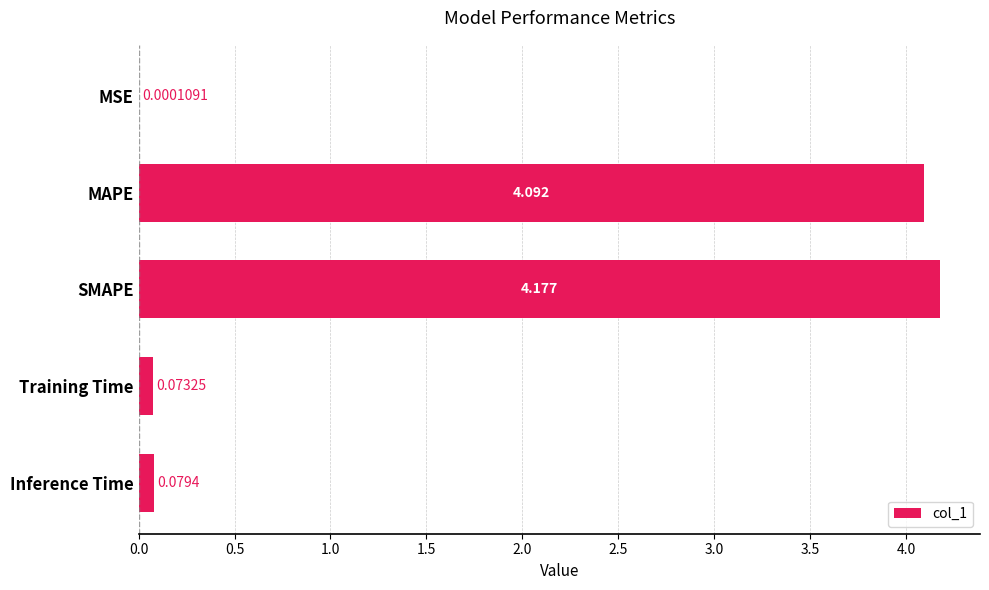

At which label is the value closest to 2?

Inference Time